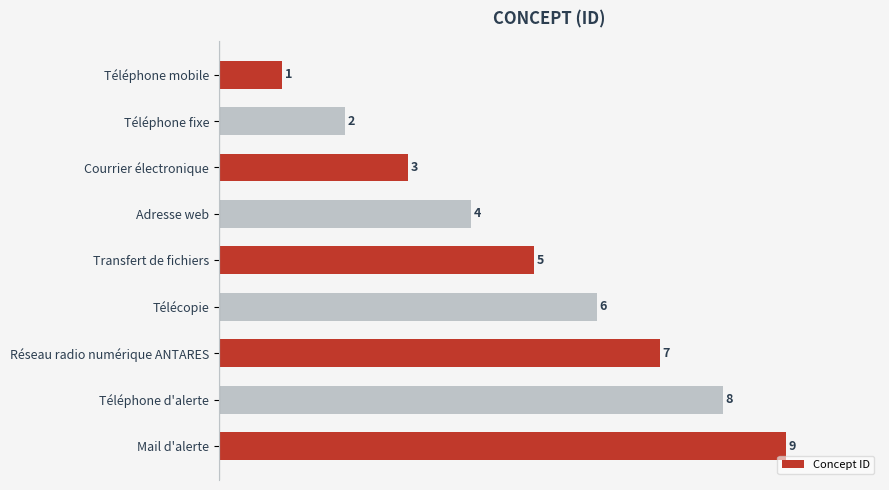

Rank the categories by value from lowest to highest.

Téléphone mobile, Téléphone fixe, Courrier électronique, Adresse web, Transfert de fichiers, Télécopie, Réseau radio numérique ANTARES, Téléphone d'alerte, Mail d'alerte